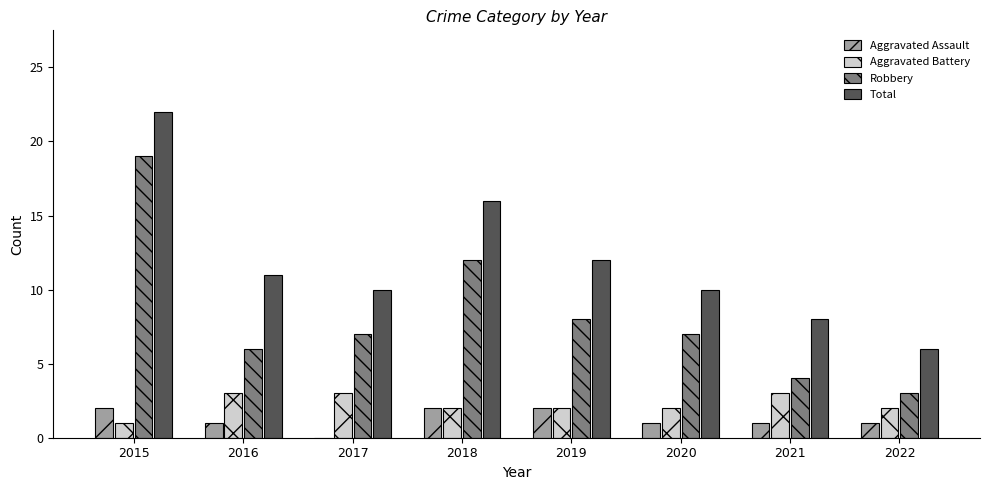

At which label does Total first exceed 11?

2015